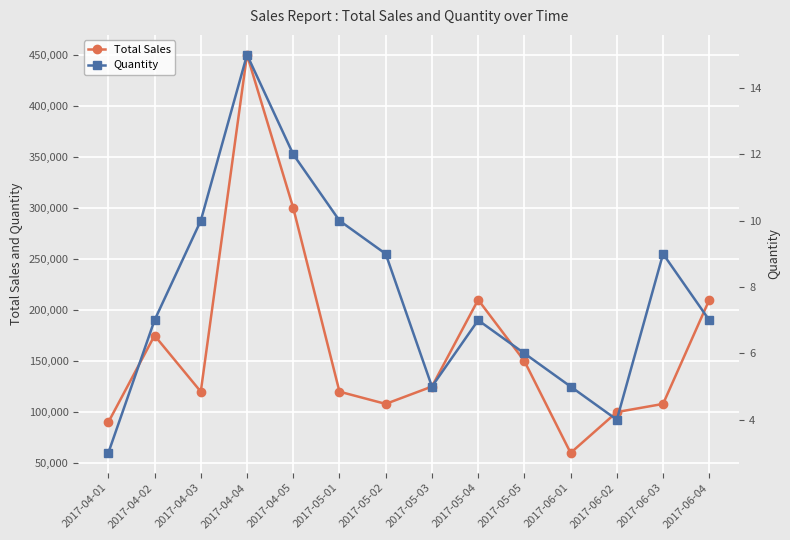

Which series has the largest range (max minus min)?

Total Sales